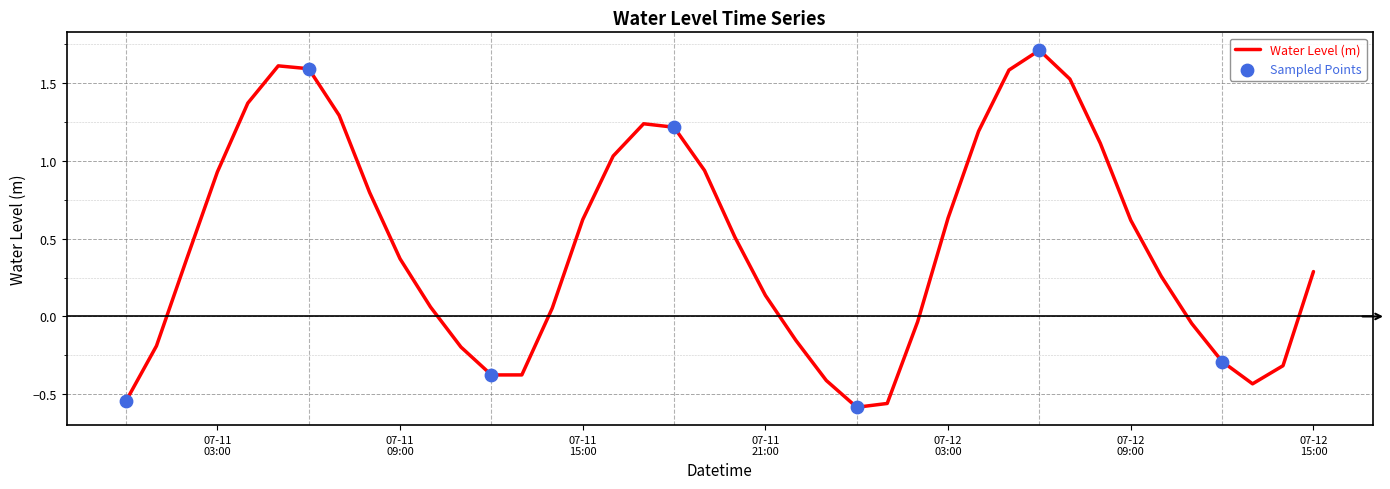

What is the maximum value shown in the chart?

1.7